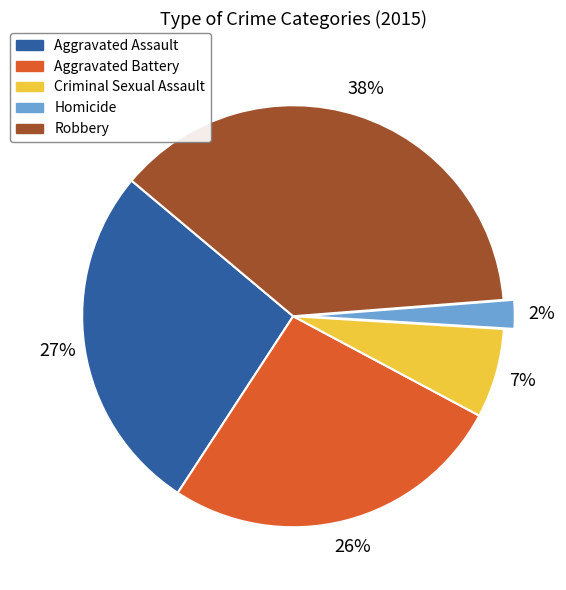

Is the sum of Robbery and Aggravated Battery greater than half?

Yes